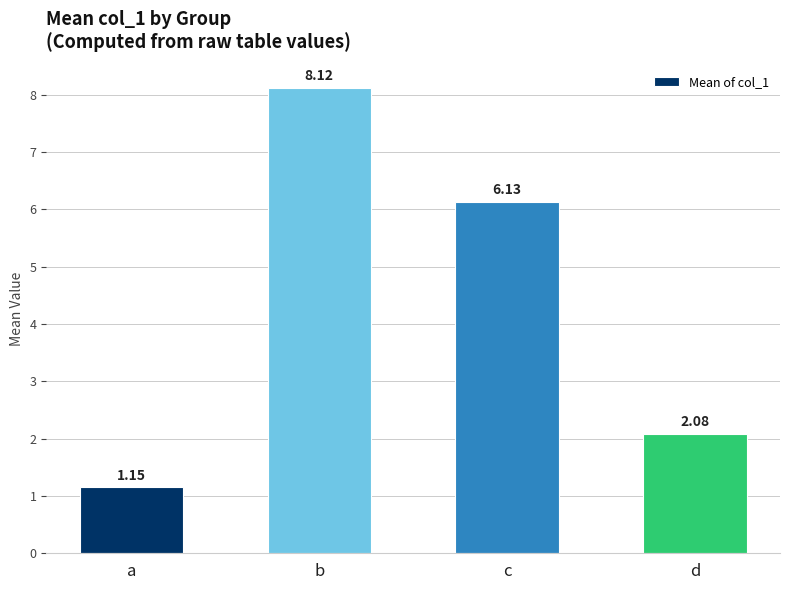

Approximately how many times larger is the value at c compared to a?

5.3